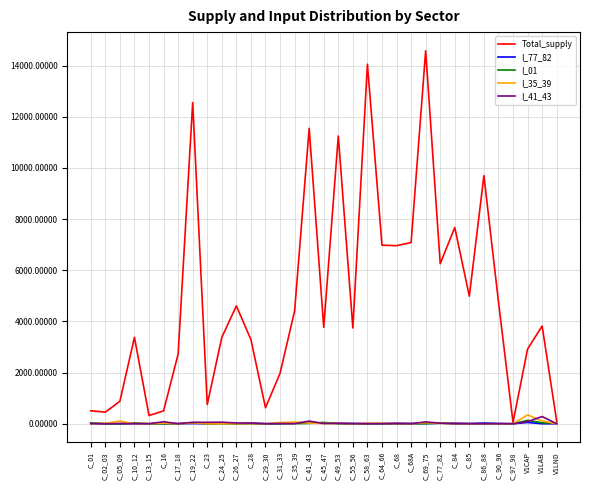

Which series has the largest range (max minus min)?

Total_supply